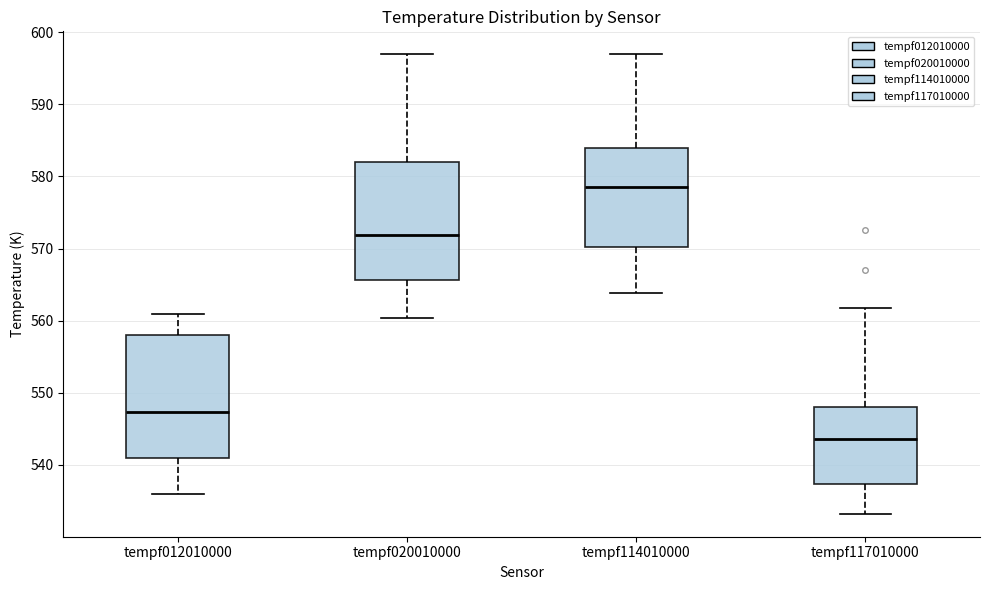

Which box's median line is the lowest?

tempf117010000